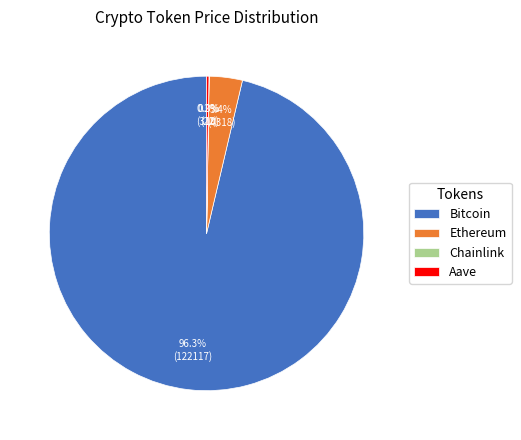

Is there a majority slice in this chart?

Yes